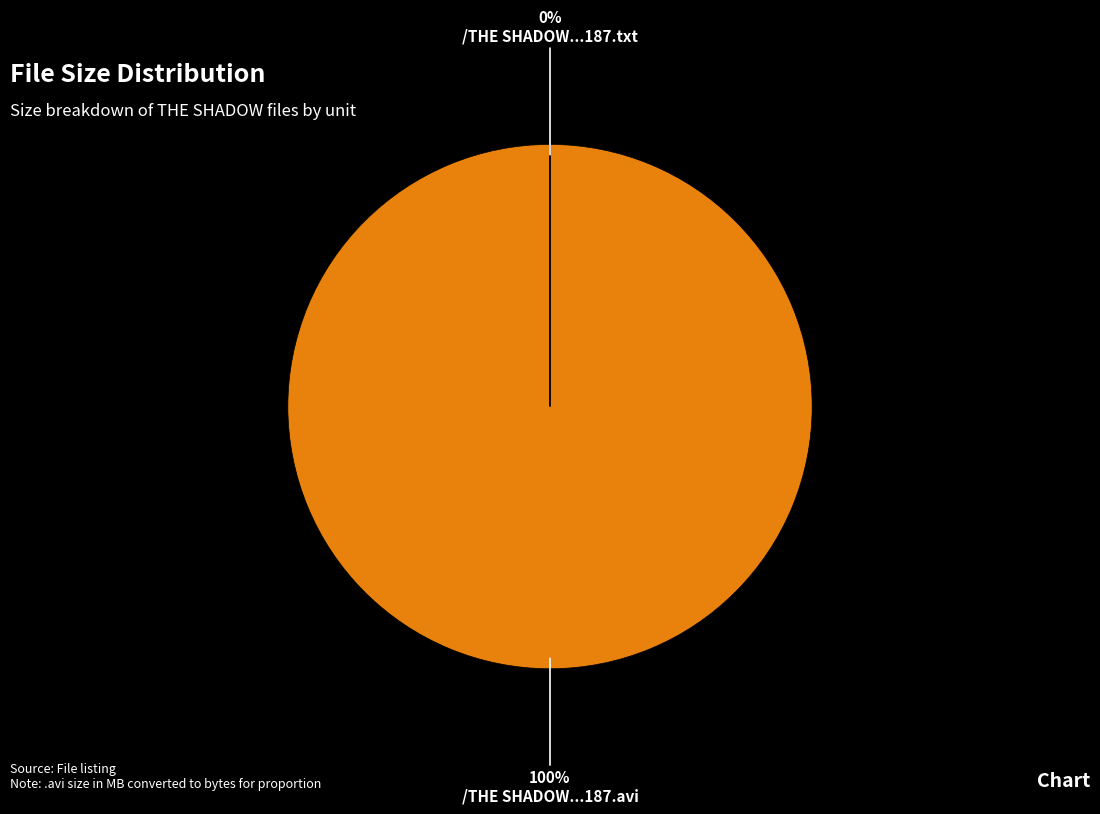

To the nearest percent, what is the combined percentage of /THE SHADOW...187.txt and /THE SHADOW...187.avi?

100%